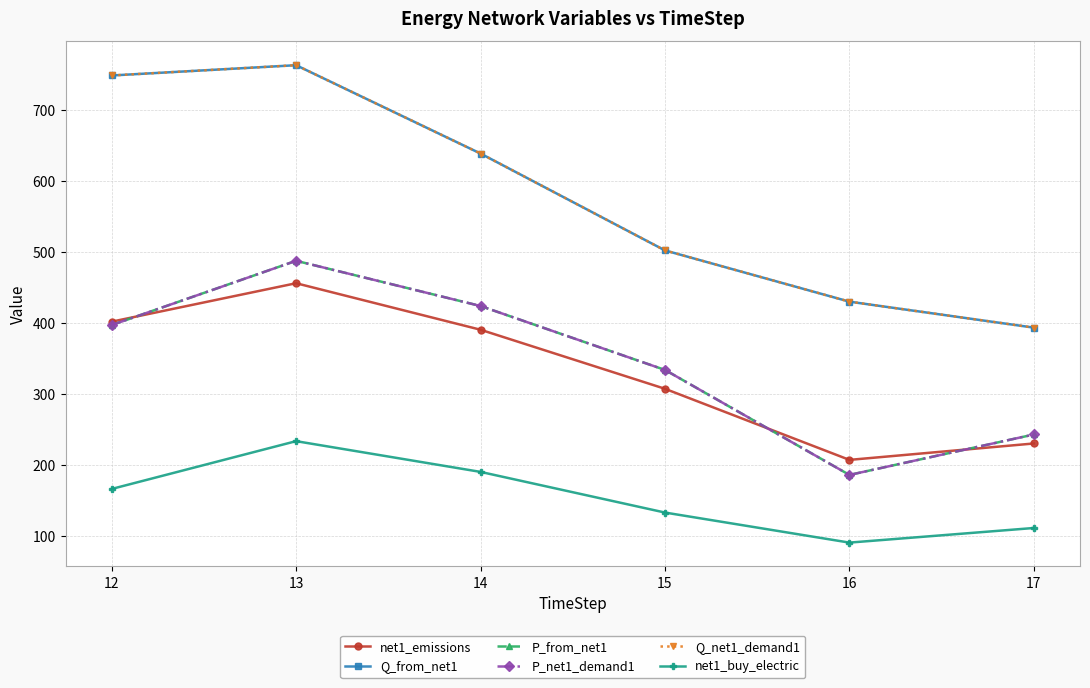

Is it true that net1_buy_electric equals 239.4 at 12?

False